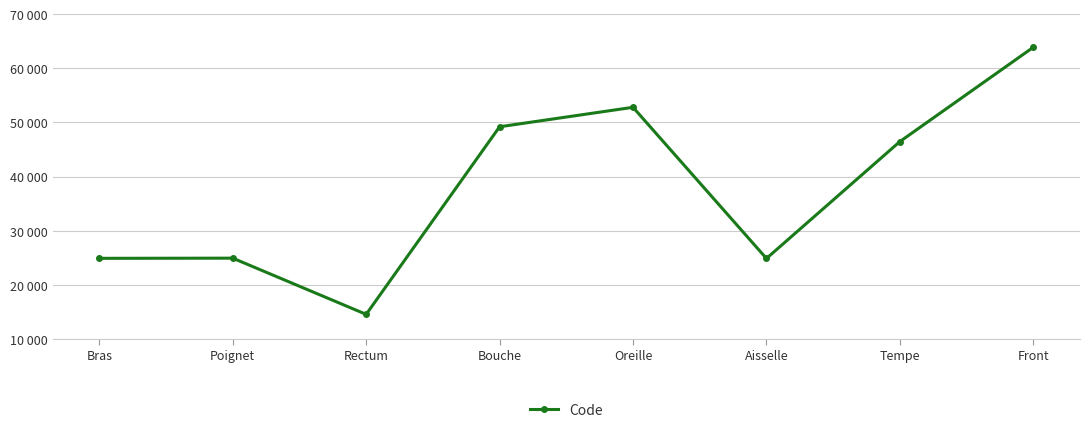

Which category has the lowest value across all series?

Rectum